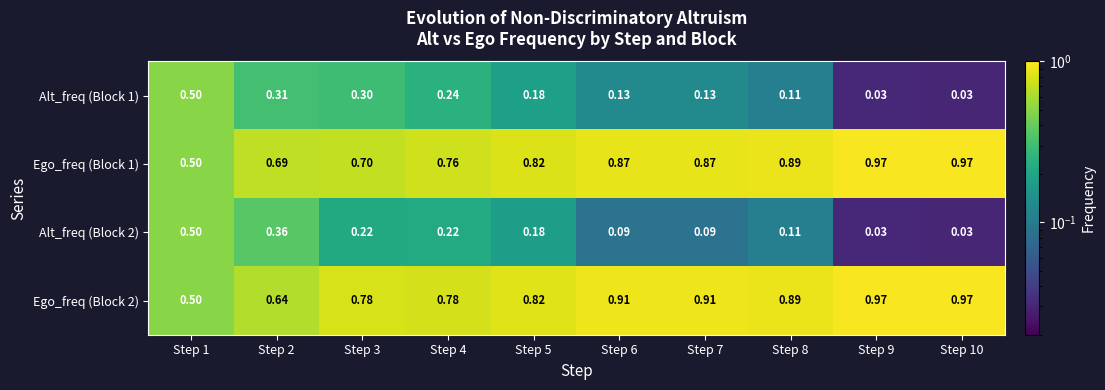

Is the value of Alt_freq (Block 1) at Step 2 greater than the value of Ego_freq (Block 1) at Step 2?

No